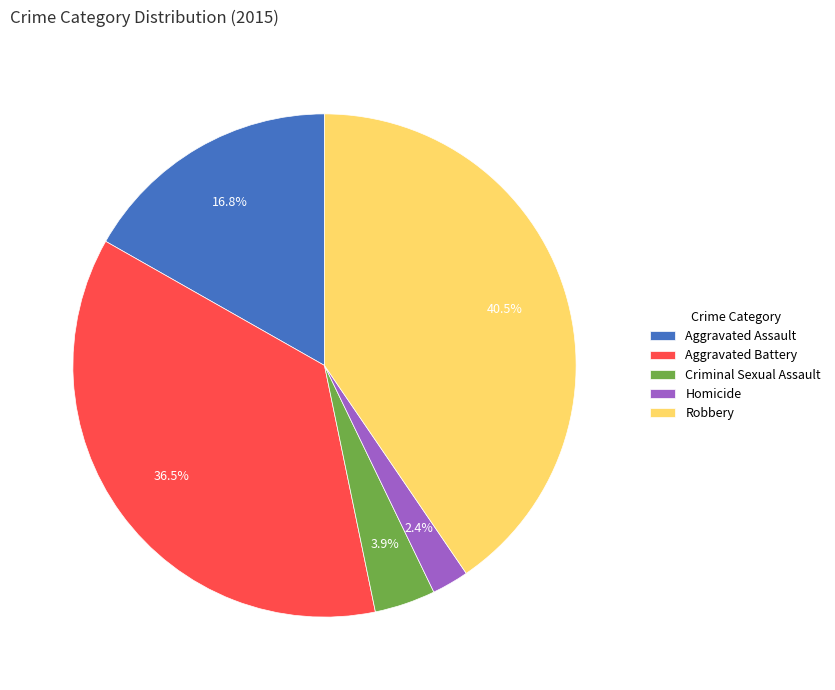

Rank the categories by value from lowest to highest.

Homicide, Criminal Sexual Assault, Aggravated Assault, Aggravated Battery, Robbery